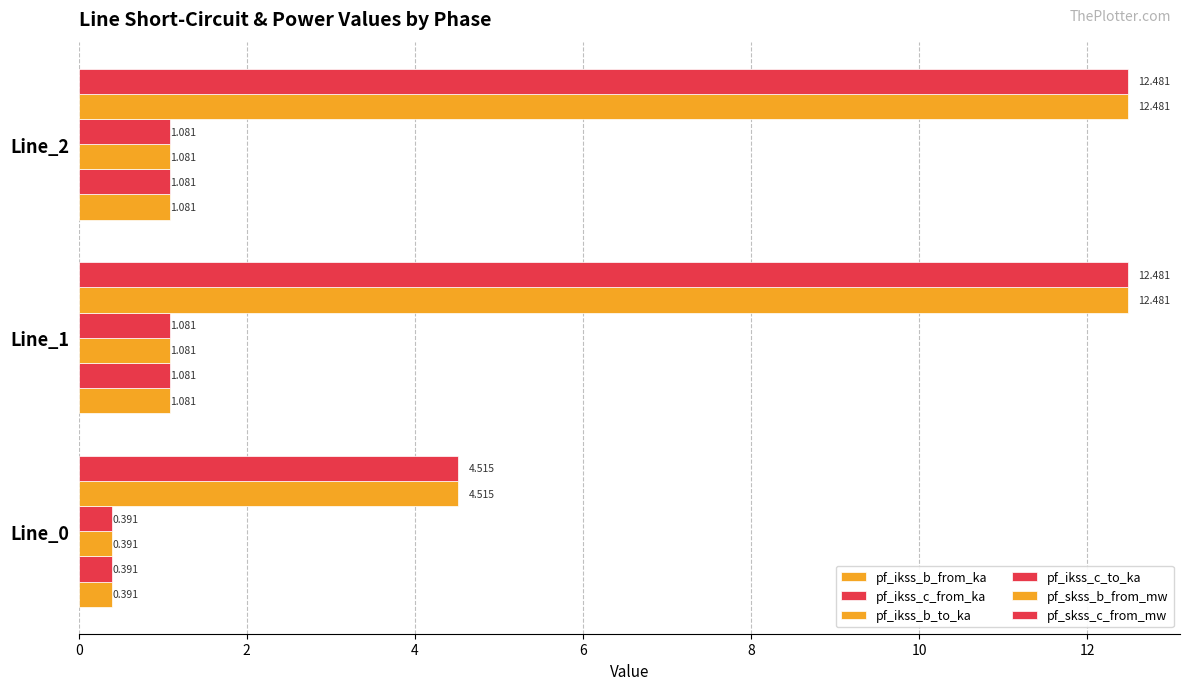

How many data points does each series have?

3